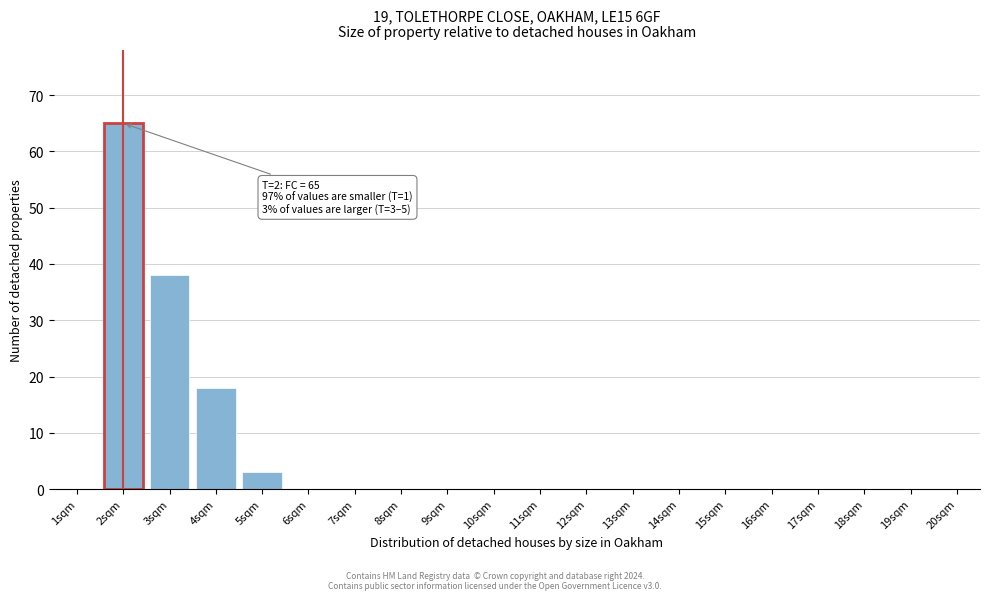

Reading left to right, extract all data points from this chart.

1sqm=0	2sqm=65	3sqm=38	4sqm=18	5sqm=3	6sqm=0	7sqm=0	8sqm=0	9sqm=0	10sqm=0	11sqm=0	12sqm=0	13sqm=0	14sqm=0	15sqm=0	16sqm=0	17sqm=0	18sqm=0	19sqm=0	20sqm=0